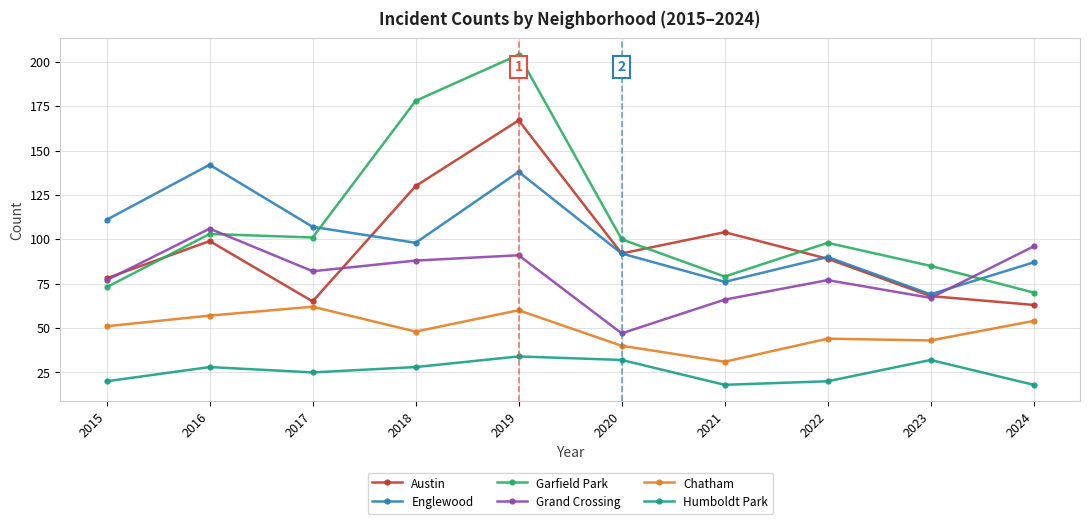

The Humboldt Park series shows 23 at 2019. True or false?

False